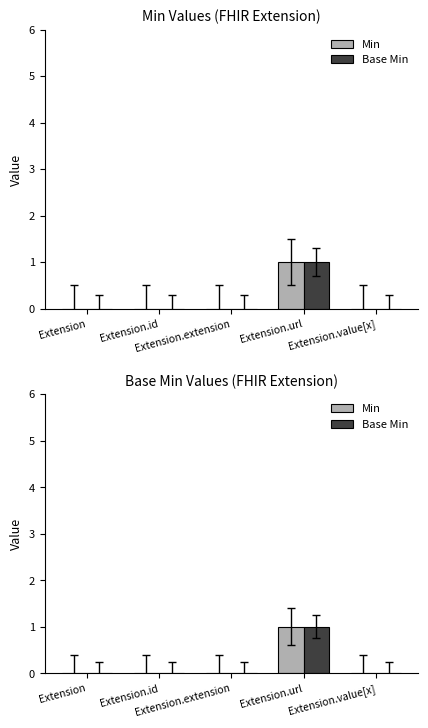

Count the Base Min values in the range 0 to 1.

5